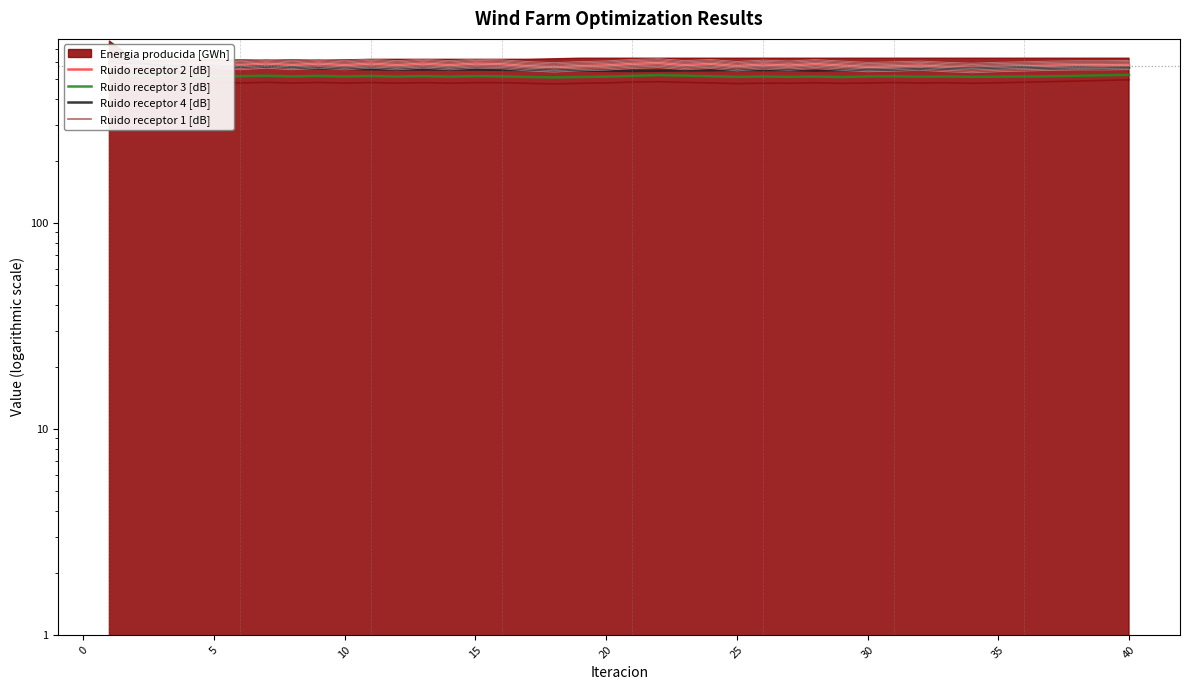

True or false: Ruido receptor 4 [dB] and Ruido receptor 1 [dB] intersect in this chart.

False